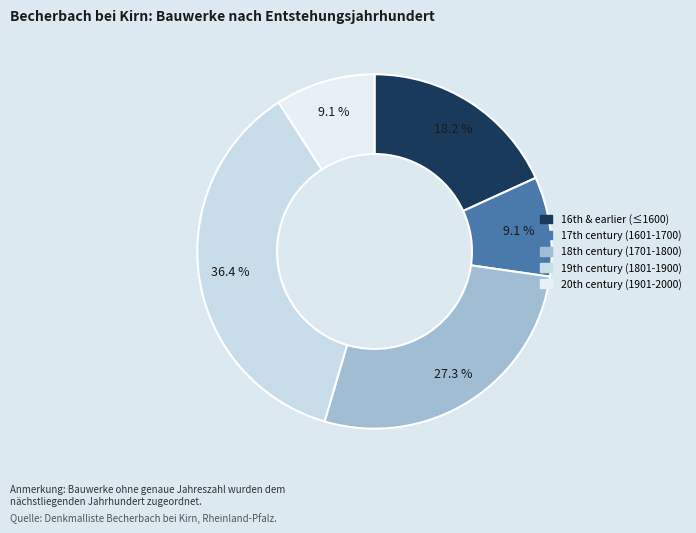

Which category has the biggest portion of the pie?

19th century (1801-1900)